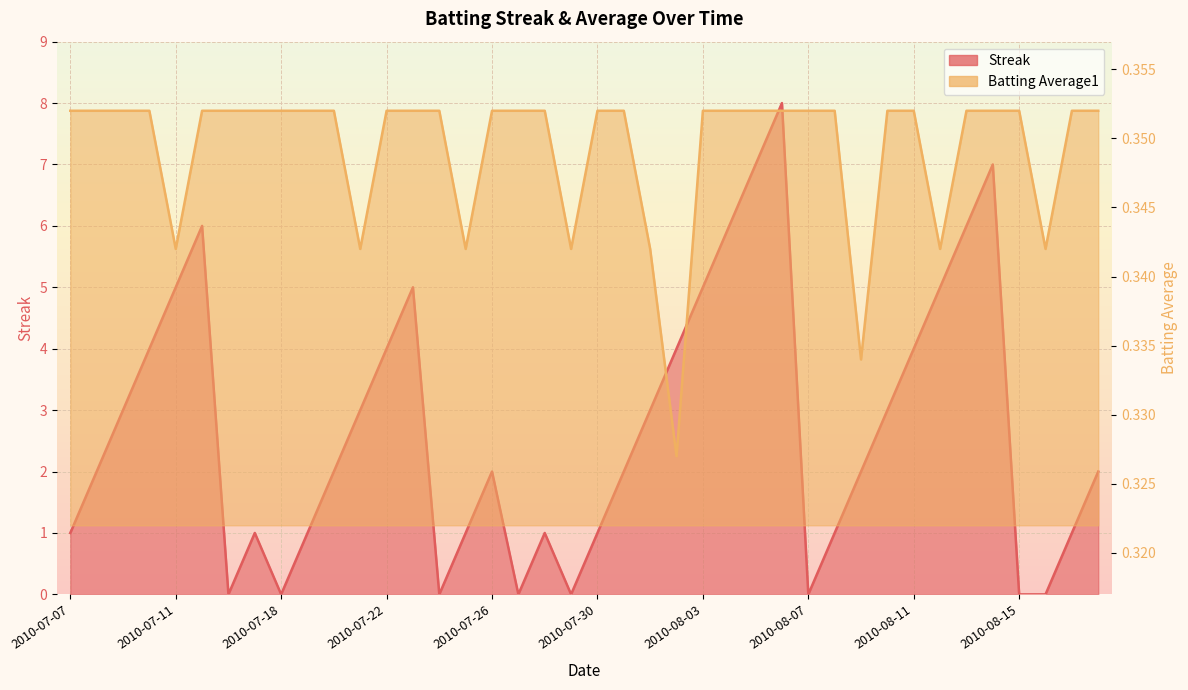

What is the difference between the Streak values at 2010-07-11 and 2010-08-11?

1.0